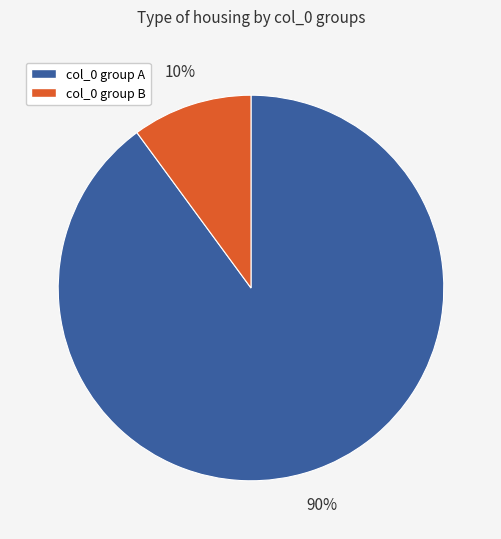

What is the largest slice in the pie chart?

col_0 group A